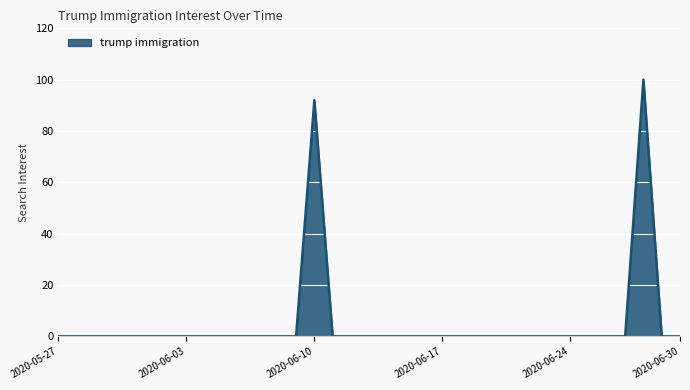

What is the difference between the maximum and minimum values?

100